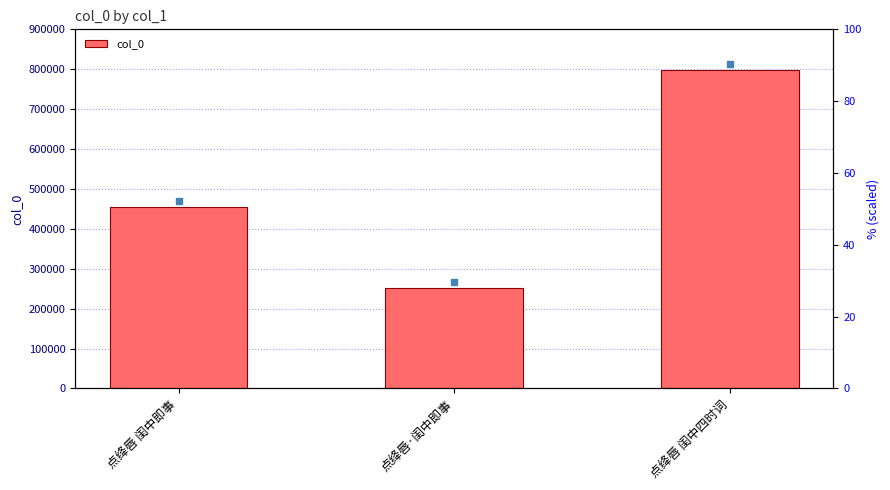

Between 点绛唇 闺中四时词 and 点绛唇 闺中即事, which is larger?

点绛唇 闺中四时词